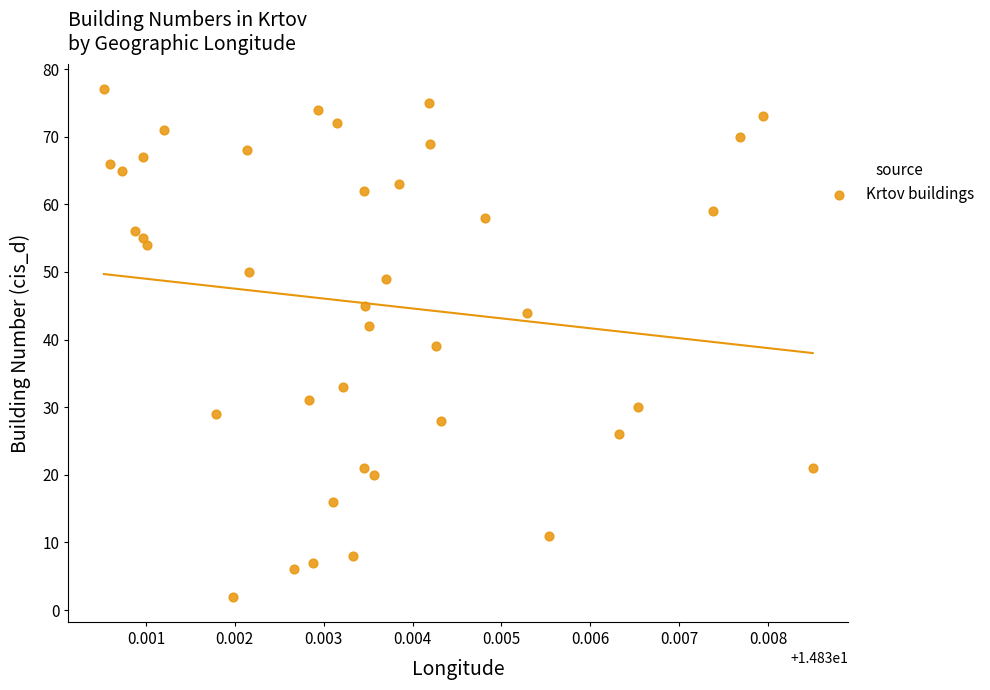

What is the range of Y values (max minus min)?

75